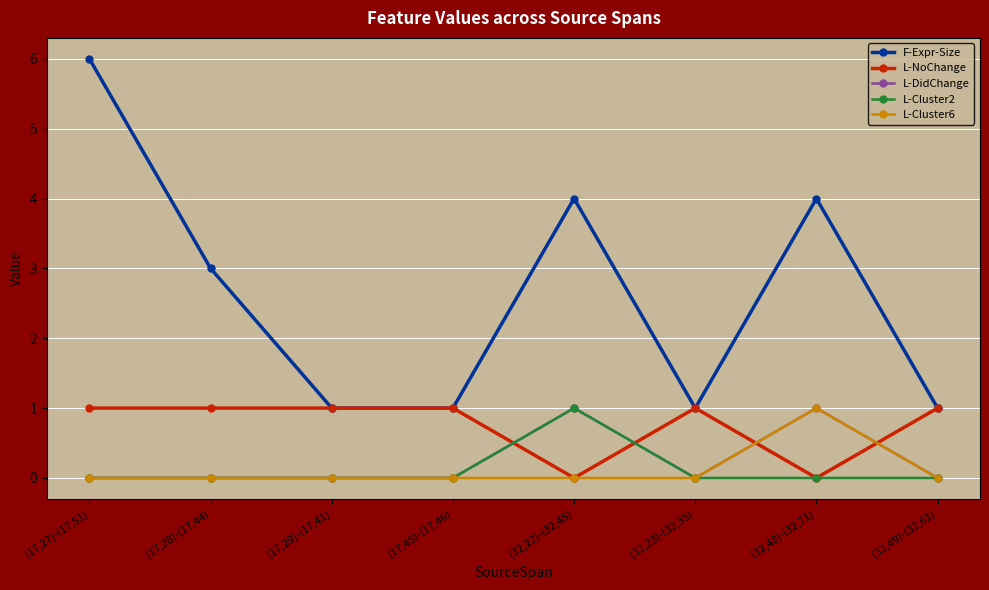

Which series has the largest range (max minus min)?

F-Expr-Size